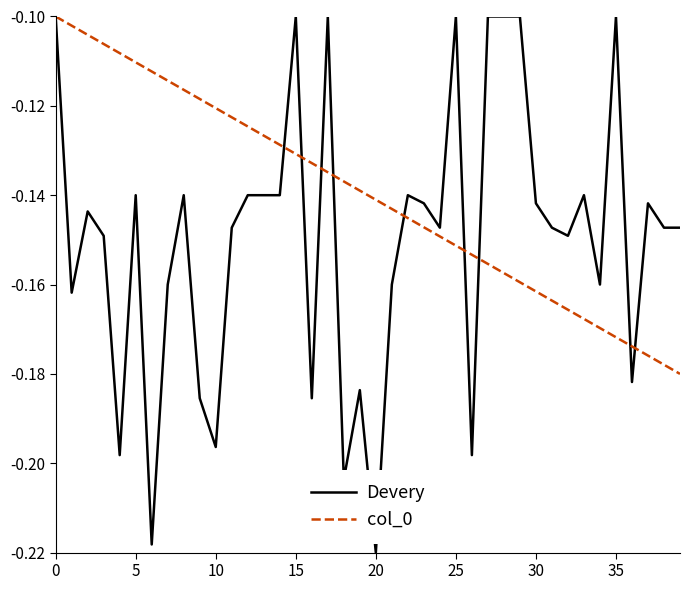

Does the chart display data point markers on the line(s)?

No